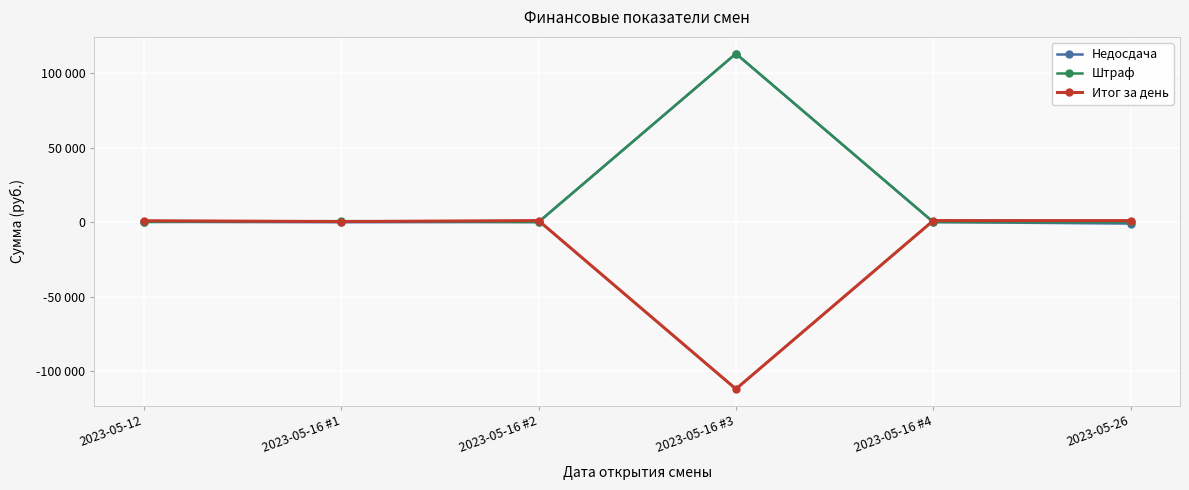

After their last crossing, which series has the higher values: Штраф or Итог за день?

Итог за день